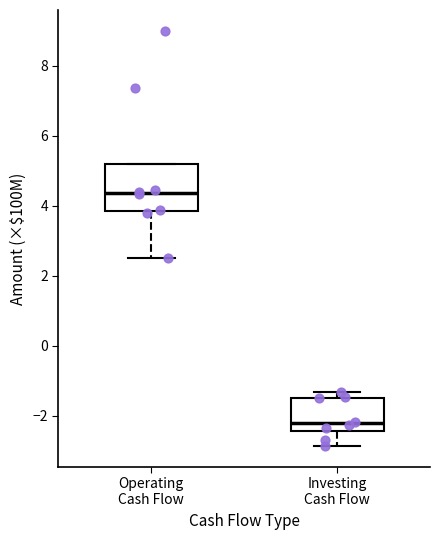

Which box's median line is the lowest?

Investing Cash Flow